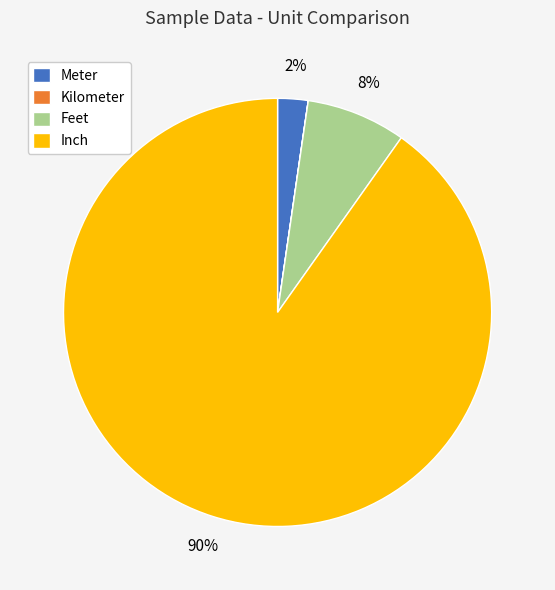

Does any single category account for the majority?

Yes